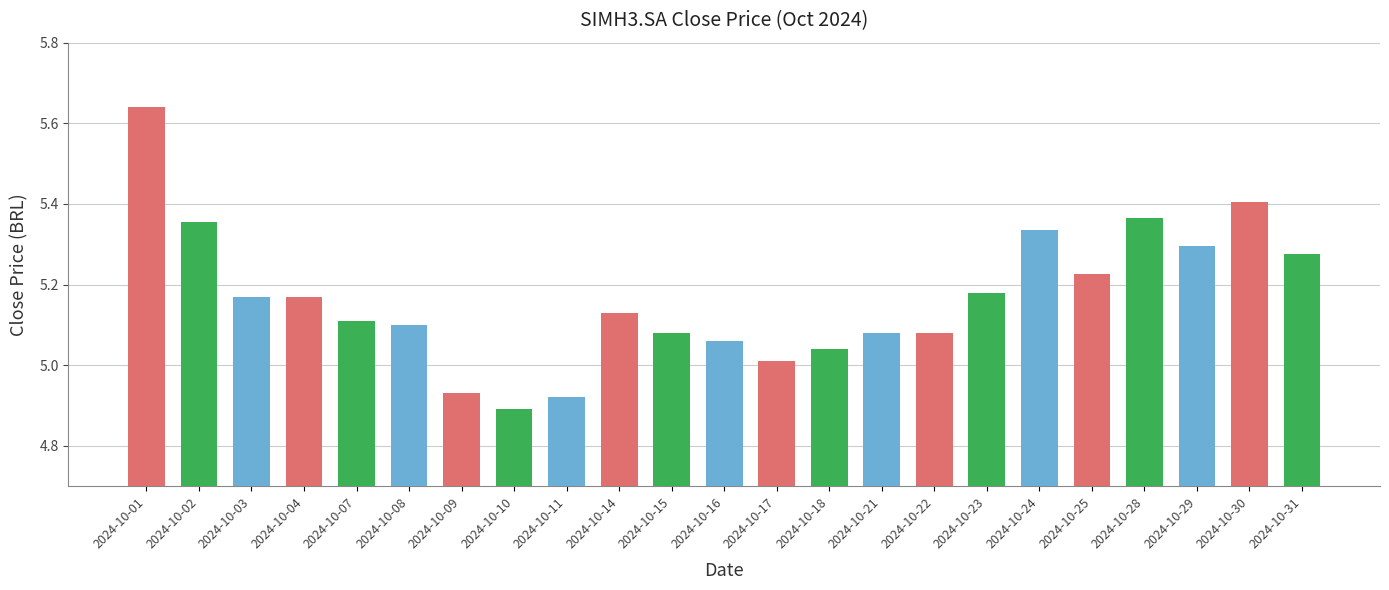

Where does the data first go above 5?

2024-10-01